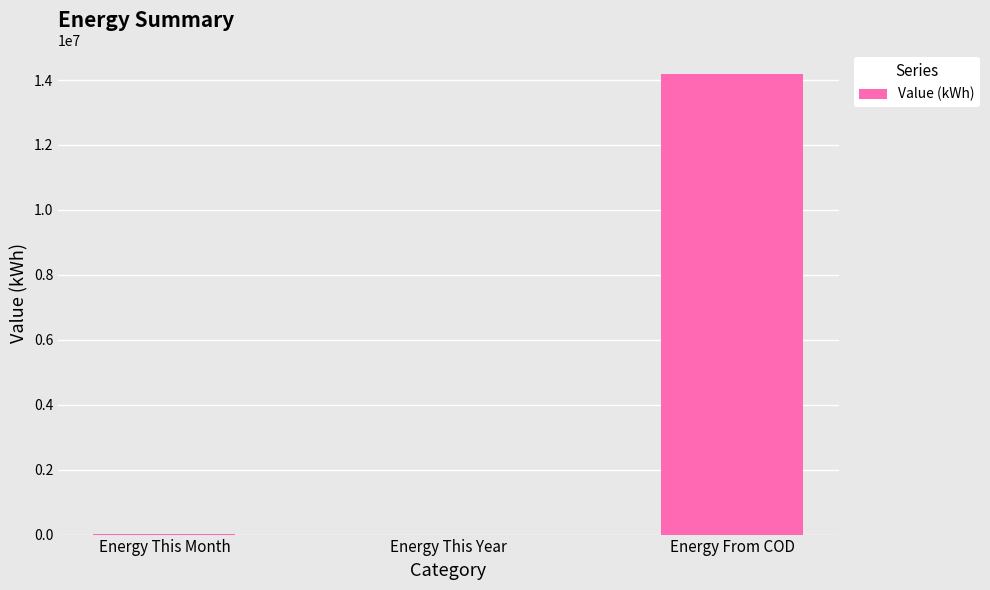

At which category does the chart reach its peak across all series?

Energy From COD